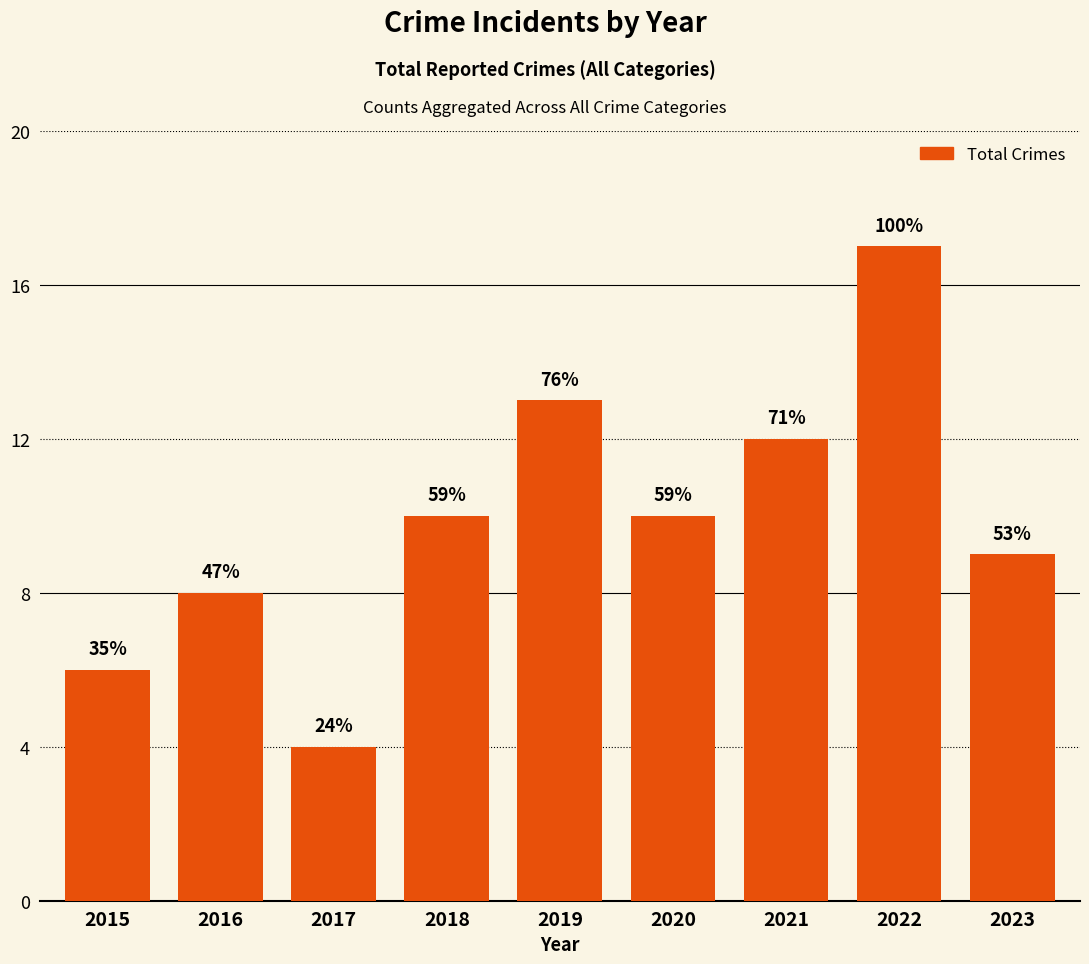

Reading left to right, transcribe all the data shown in this chart.

2015=6	2016=8	2017=4	2018=10	2019=13	2020=10	2021=12	2022=17	2023=9